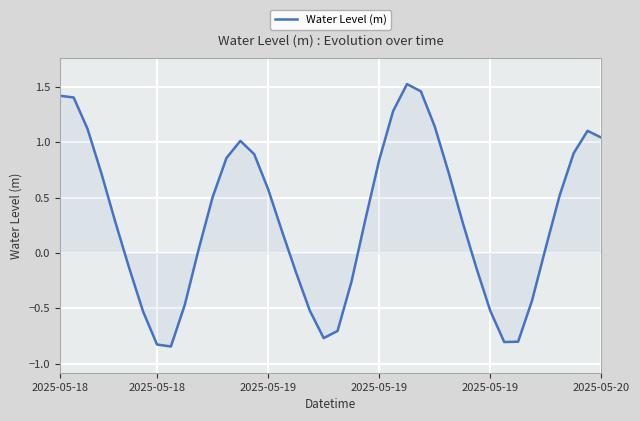

What is the difference between the maximum and minimum values?

2.4